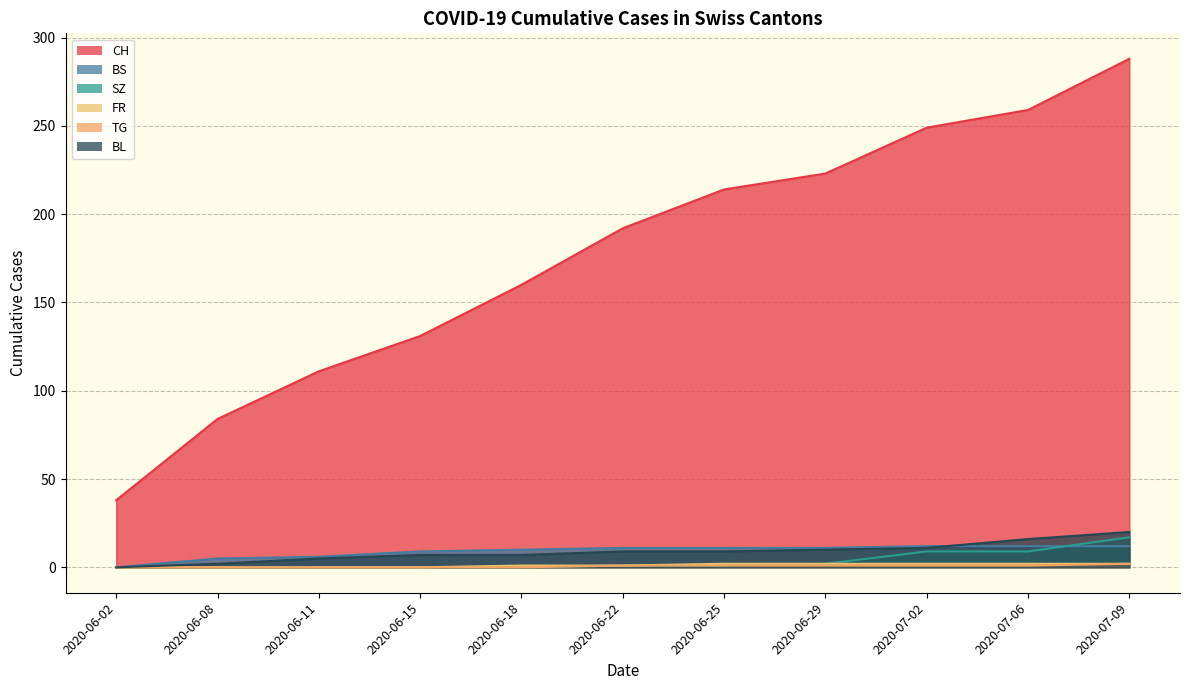

Does the chart display data point markers on the line(s)?

No